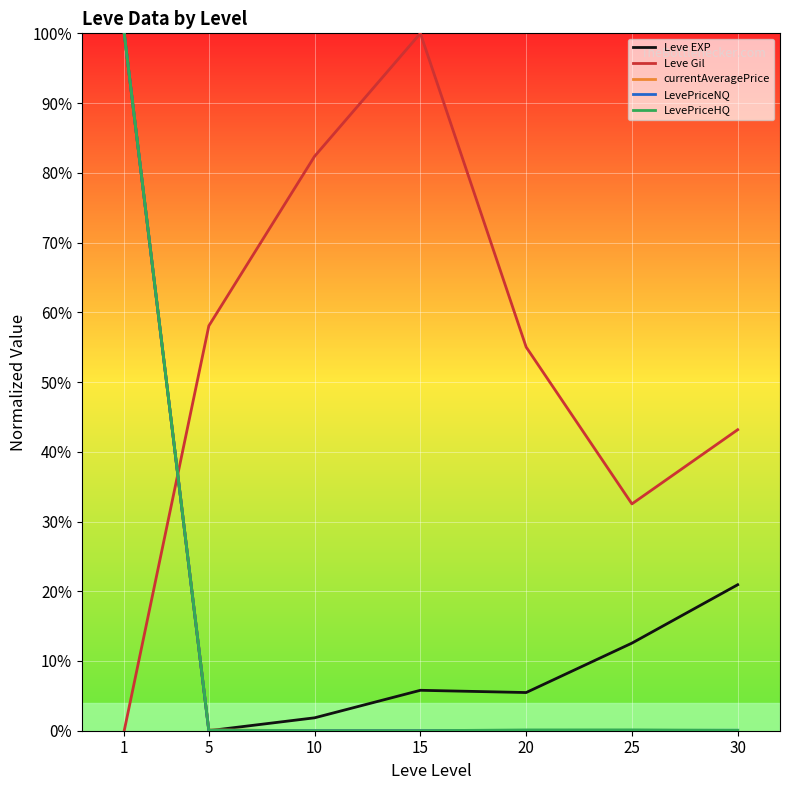

How many lines are shown in the chart?

5